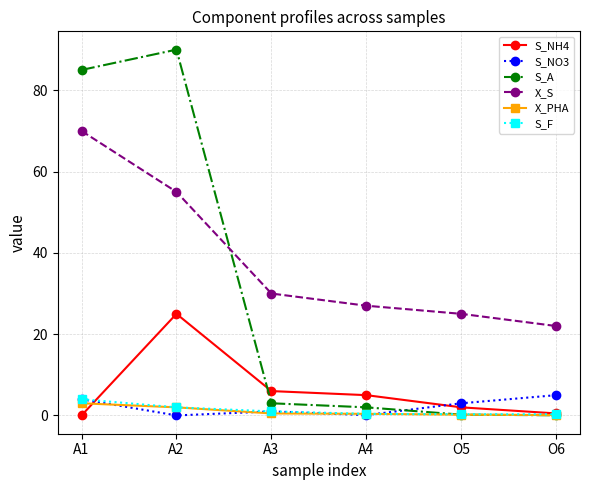

What is the spread (max minus min) of values at A2?

90.0